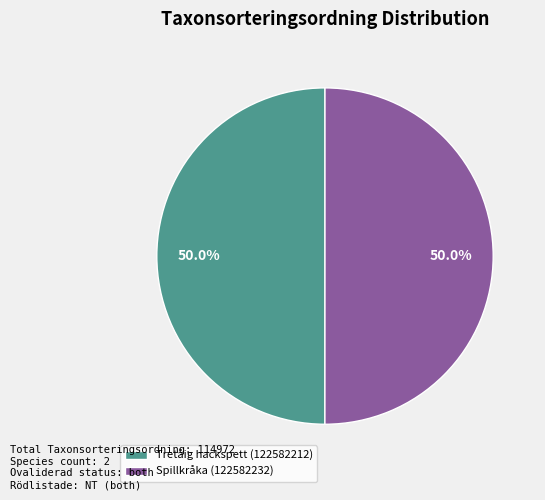

To the nearest percent, what percentage of the pie is Tretåig hackspett (122582212)?

50%